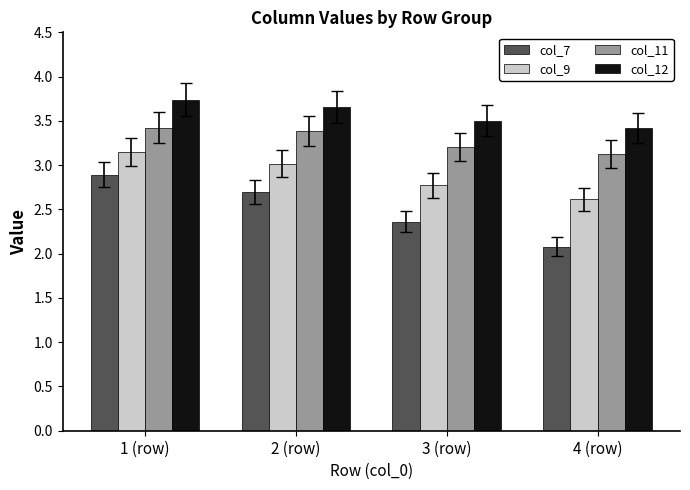

Which series has the largest total across all categories?

col_12